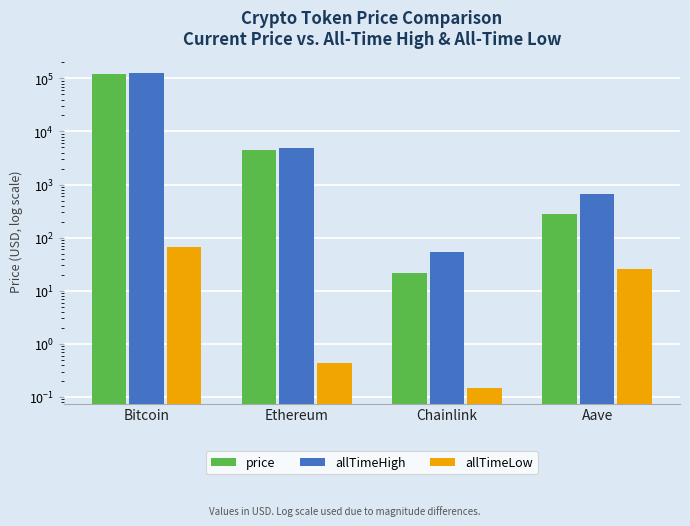

What position from the right is Chainlink?

2